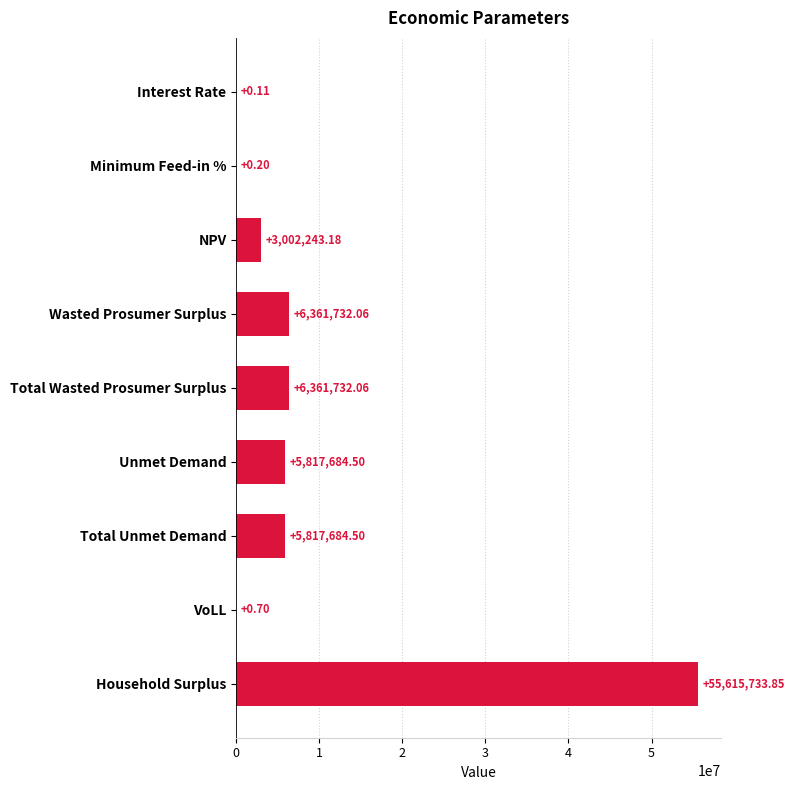

What is the maximum value shown in the chart?

55615733.9